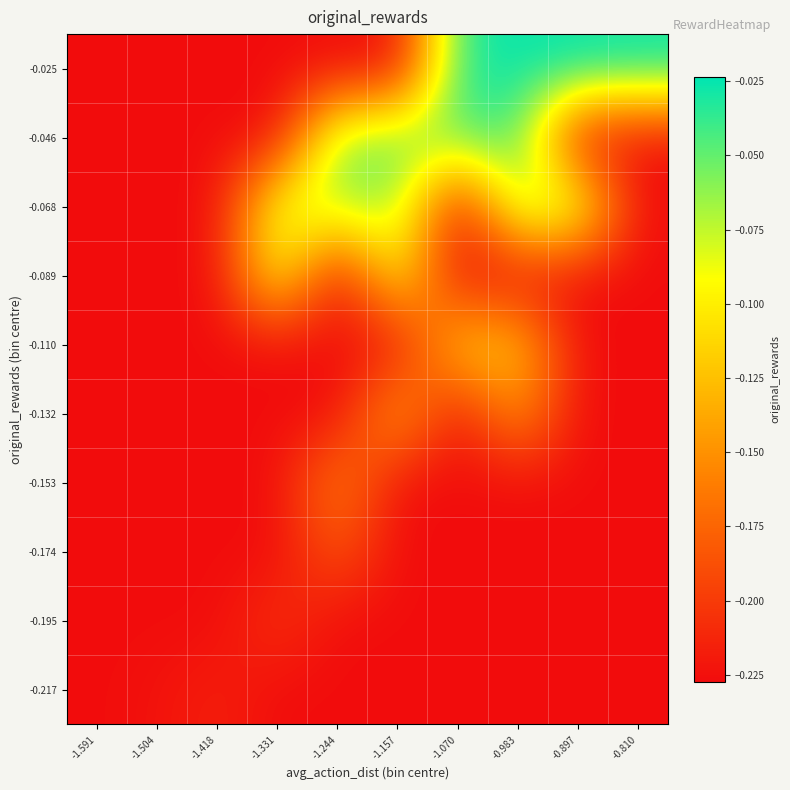

Reading left to right, extract all data points from this chart.

-0.217: -1.591=-0.2	-1.504=-0.2	-1.418=-0.2	-1.331=-0.2	-1.244=-0.2	-1.157=-0.2	-1.070=-0.2	-0.983=-0.2	-0.897=-0.2	-0.810=-0.2
-0.195: -1.591=-0.2	-1.504=-0.2	-1.418=-0.2	-1.331=-0.2	-1.244=-0.2	-1.157=-0.2	-1.070=-0.2	-0.983=-0.2	-0.897=-0.2	-0.810=-0.2
-0.174: -1.591=-0.2	-1.504=-0.2	-1.418=-0.2	-1.331=-0.2	-1.244=-0.2	-1.157=-0.2	-1.070=-0.2	-0.983=-0.2	-0.897=-0.2	-0.810=-0.2
-0.153: -1.591=-0.2	-1.504=-0.2	-1.418=-0.2	-1.331=-0.2	-1.244=-0.2	-1.157=-0.2	-1.070=-0.2	-0.983=-0.2	-0.897=-0.2	-0.810=-0.2
-0.132: -1.591=-0.2	-1.504=-0.2	-1.418=-0.2	-1.331=-0.2	-1.244=-0.2	-1.157=-0.1	-1.070=-0.2	-0.983=-0.1	-0.897=-0.2	-0.810=-0.2
-0.110: -1.591=-0.2	-1.504=-0.2	-1.418=-0.2	-1.331=-0.2	-1.244=-0.2	-1.157=-0.2	-1.070=-0.1	-0.983=-0.1	-0.897=-0.2	-0.810=-0.2
-0.089: -1.591=-0.2	-1.504=-0.2	-1.418=-0.2	-1.331=-0.1	-1.244=-0.2	-1.157=-0.1	-1.070=-0.2	-0.983=-0.2	-0.897=-0.2	-0.810=-0.2
-0.068: -1.591=-0.2	-1.504=-0.2	-1.418=-0.2	-1.331=-0.1	-1.244=-0.1	-1.157=-0.1	-1.070=-0.2	-0.983=-0.1	-0.897=-0.1	-0.810=-0.2
-0.046: -1.591=-0.2	-1.504=-0.2	-1.418=-0.2	-1.331=-0.2	-1.244=-0.1	-1.157=-0.1	-1.070=-0.0	-0.983=-0.0	-0.897=-0.2	-0.810=-0.2
-0.025: -1.591=-0.2	-1.504=-0.2	-1.418=-0.2	-1.331=-0.2	-1.244=-0.2	-1.157=-0.2	-1.070=-0.0	-0.983=-0.0	-0.897=-0.0	-0.810=-0.0